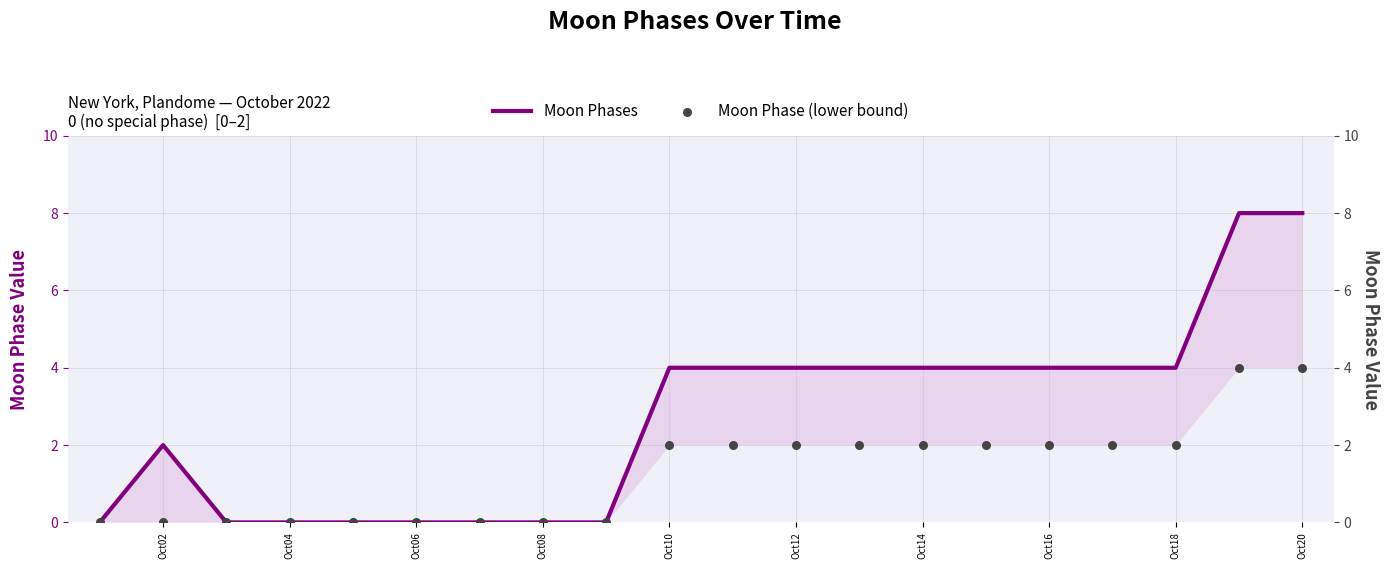

Which series has the largest Y range (max minus min)?

Moon Phases